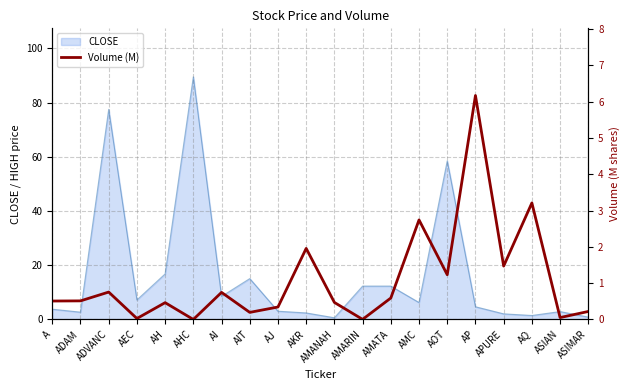

Between AP and APURE, which is larger?

AP